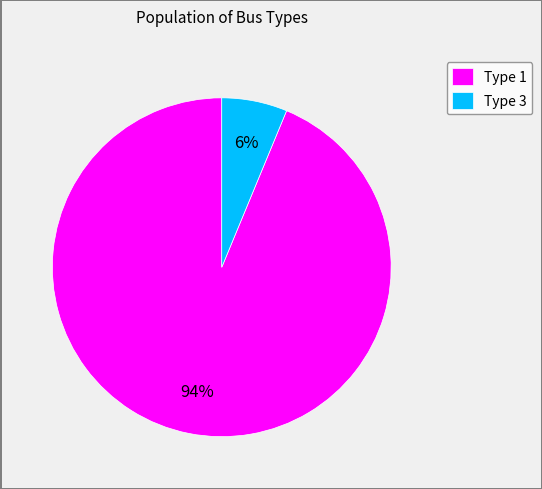

Rank the categories by value from lowest to highest.

Type 3, Type 1